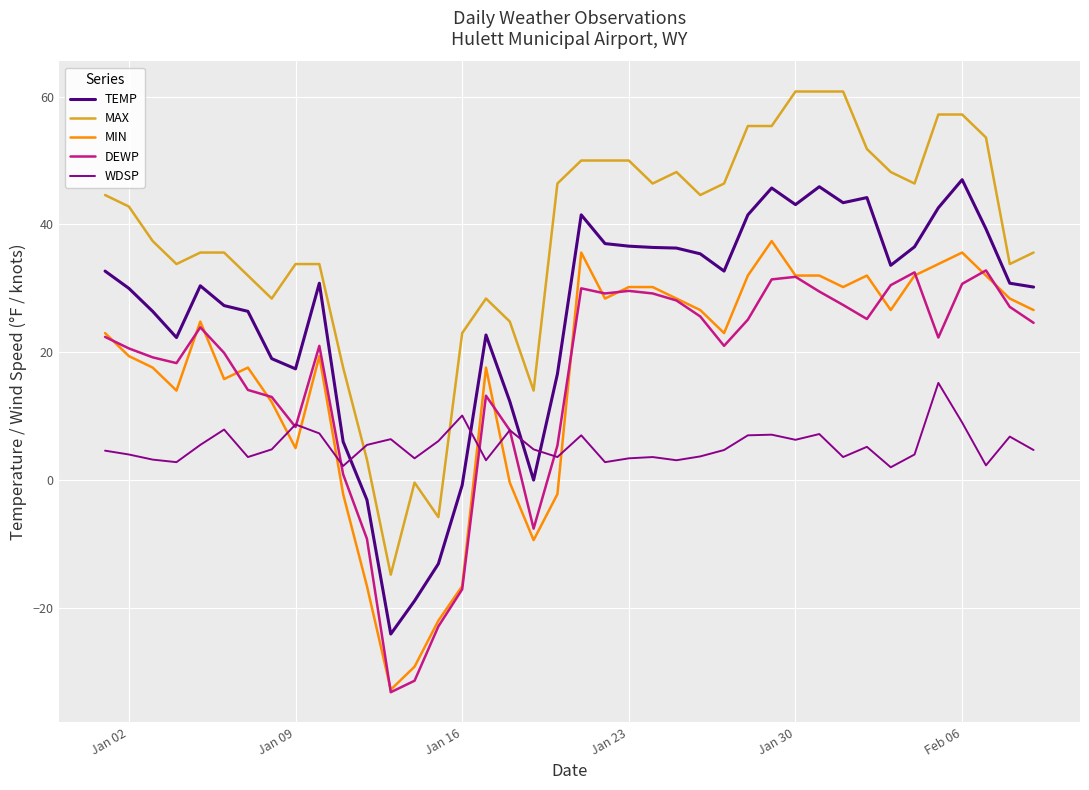

Which series has the widest spread of values?

MAX